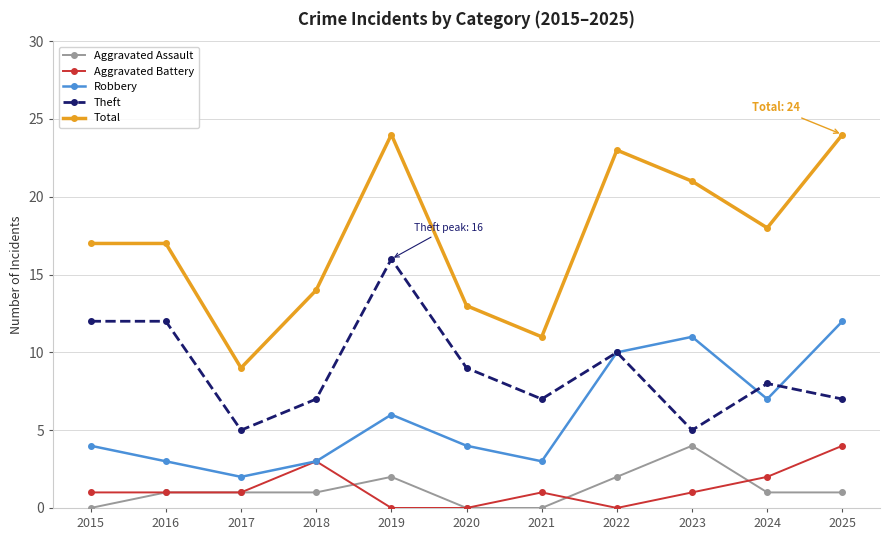

Reading left to right, what are all the values shown in this chart?

Aggravated Assault: 0	1	1	1	2	0	0	2	4	1	1
Aggravated Battery: 1	1	1	3	0	0	1	0	1	2	4
Robbery: 4	3	2	3	6	4	3	10	11	7	12
Theft: 12	12	5	7	16	9	7	10	5	8	7
Total: 17	17	9	14	24	13	11	23	21	18	24